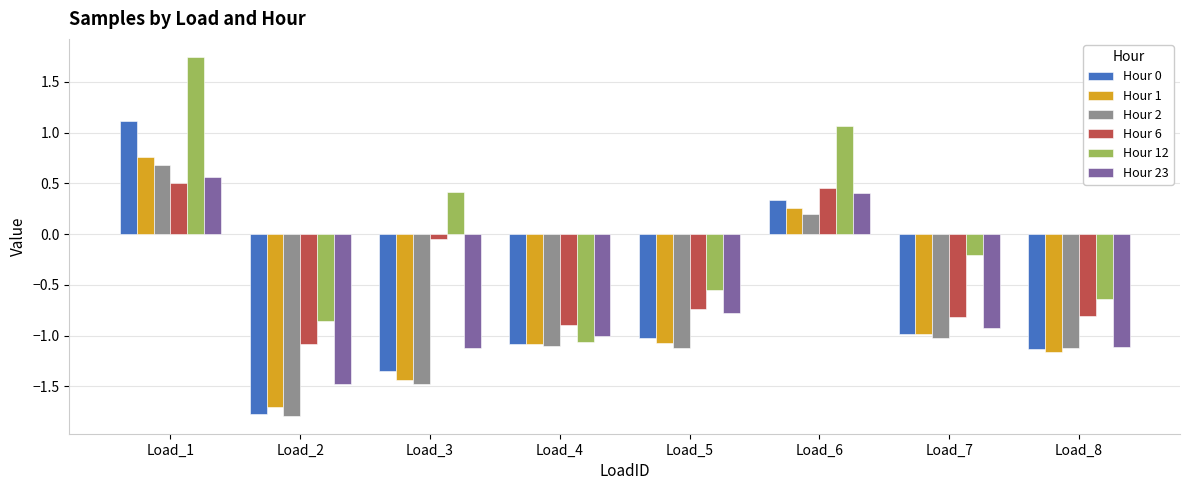

What is the total value across all series at Load_1?

5.4